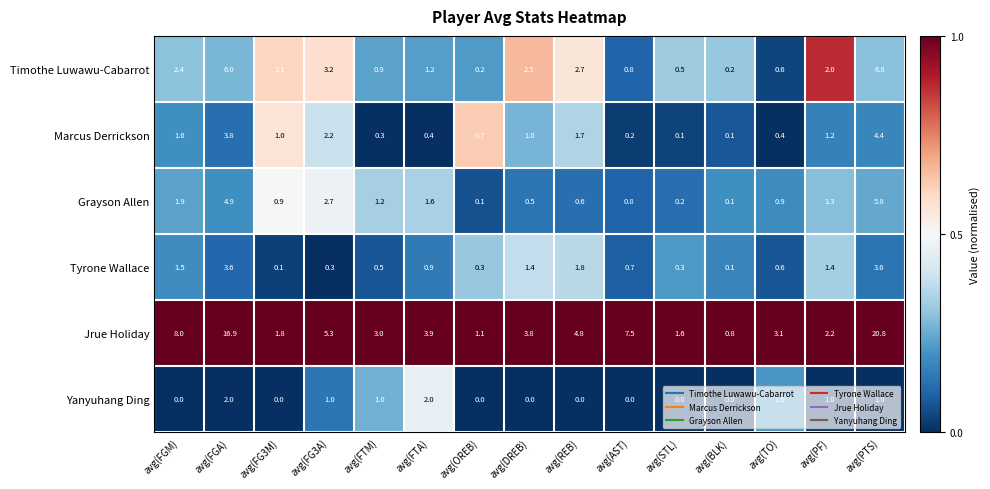

What is the greatest value displayed?

20.8